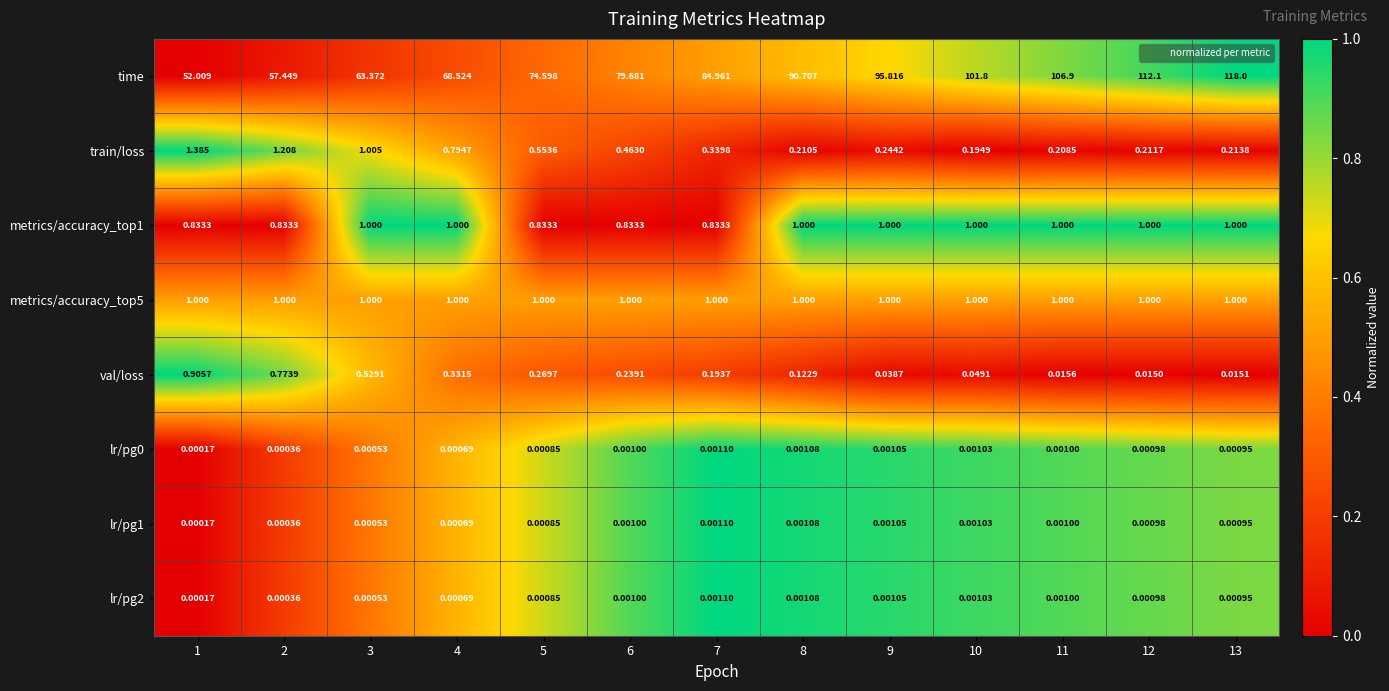

Which series changed the most between 6 and 11?

time